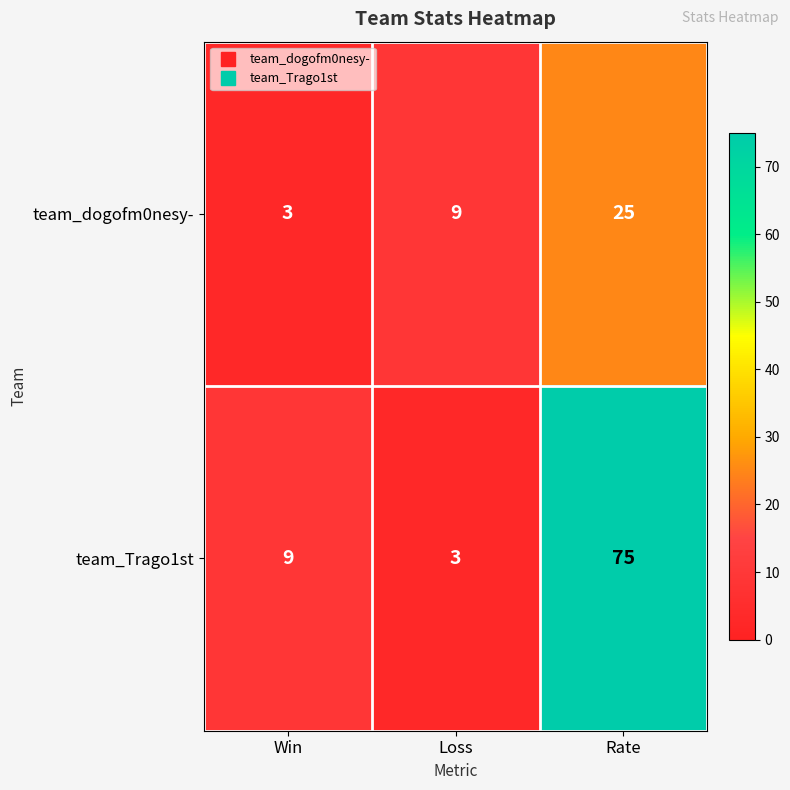

What is the spread (max minus min) of values at Loss?

6